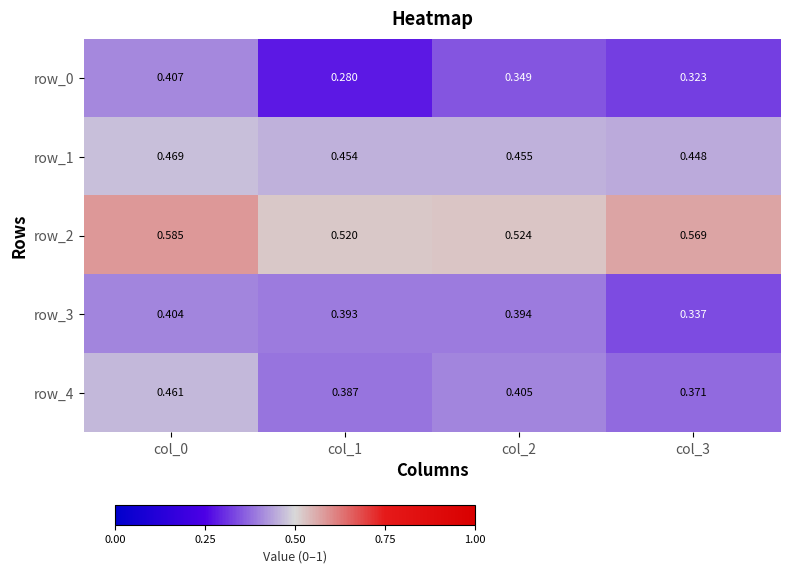

What is the minimum value for row_3?

0.3